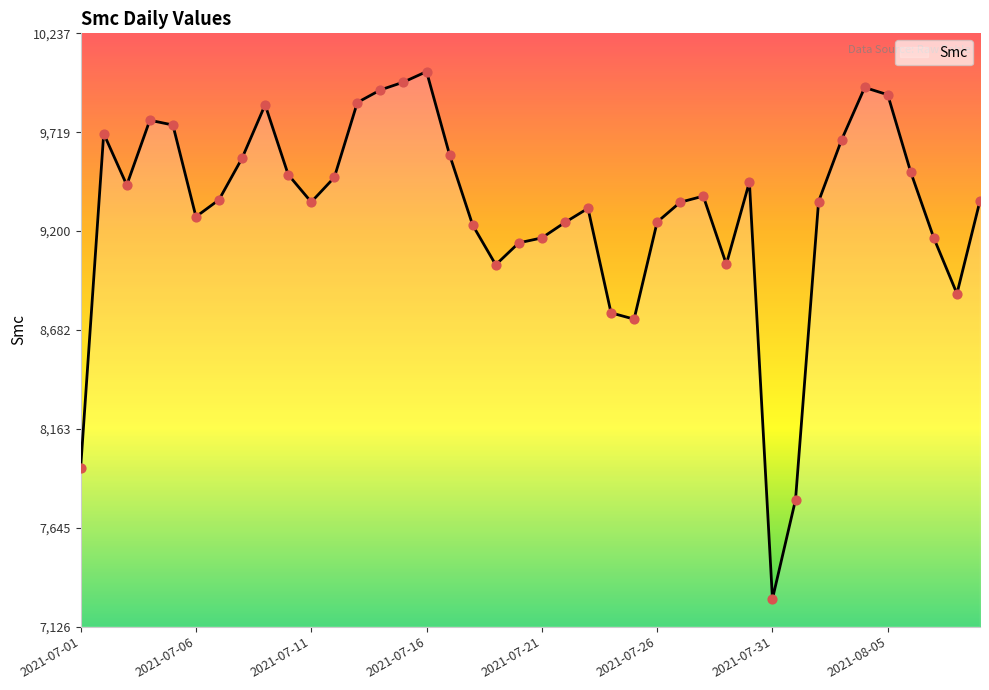

What is the greatest value displayed?

10036.5